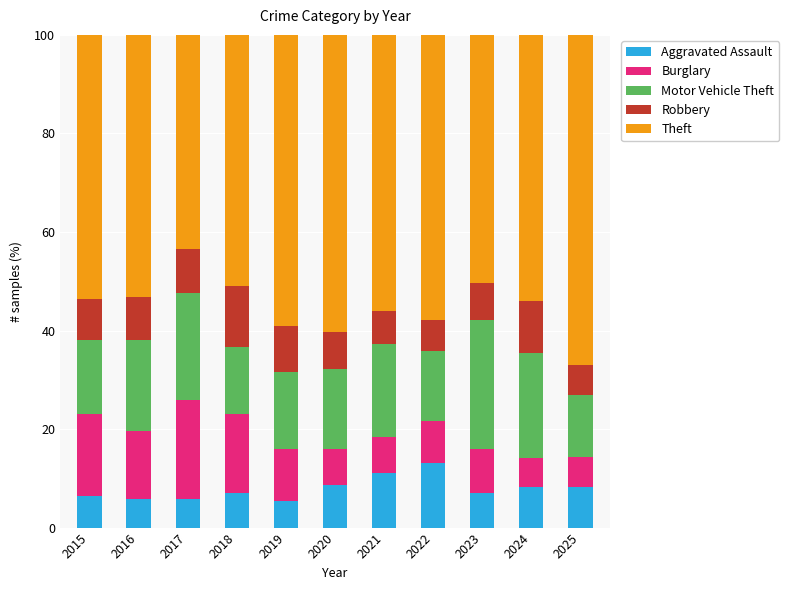

What is the lowest value of the Aggravated Assault series?

5.5